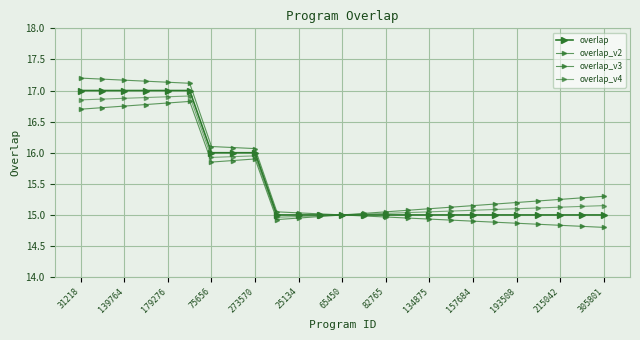

Count the number of categories in the chart.

25